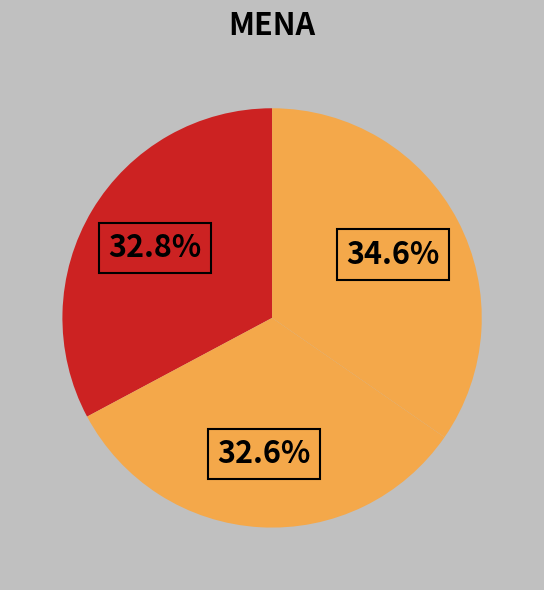

How many segments does this pie chart have?

3